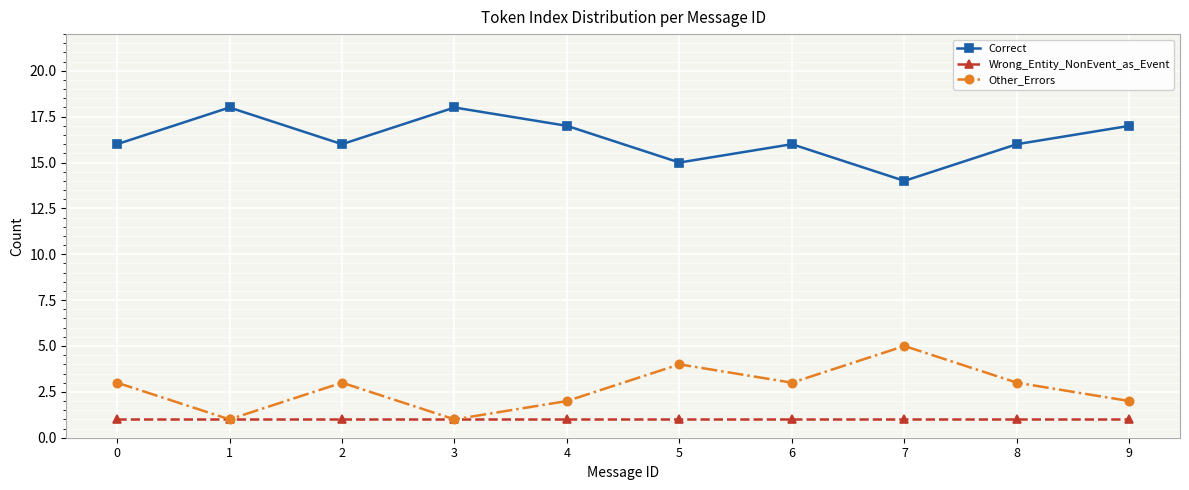

What is the spread (max minus min) of values at 8?

15